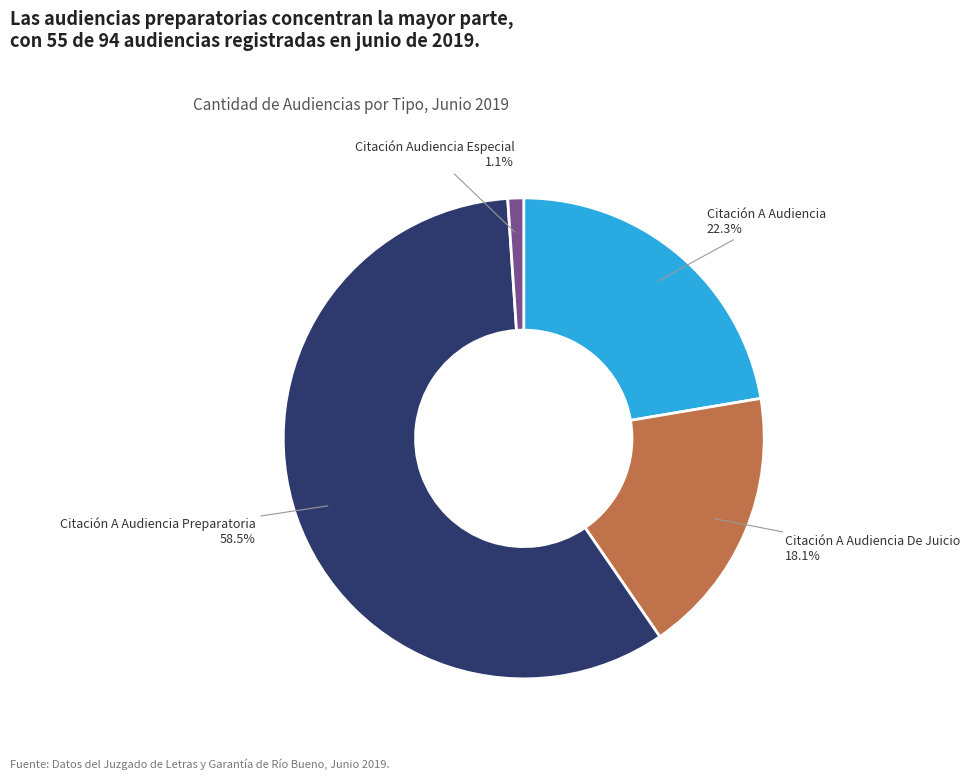

Is there any slice that represents more than half of the pie?

Yes